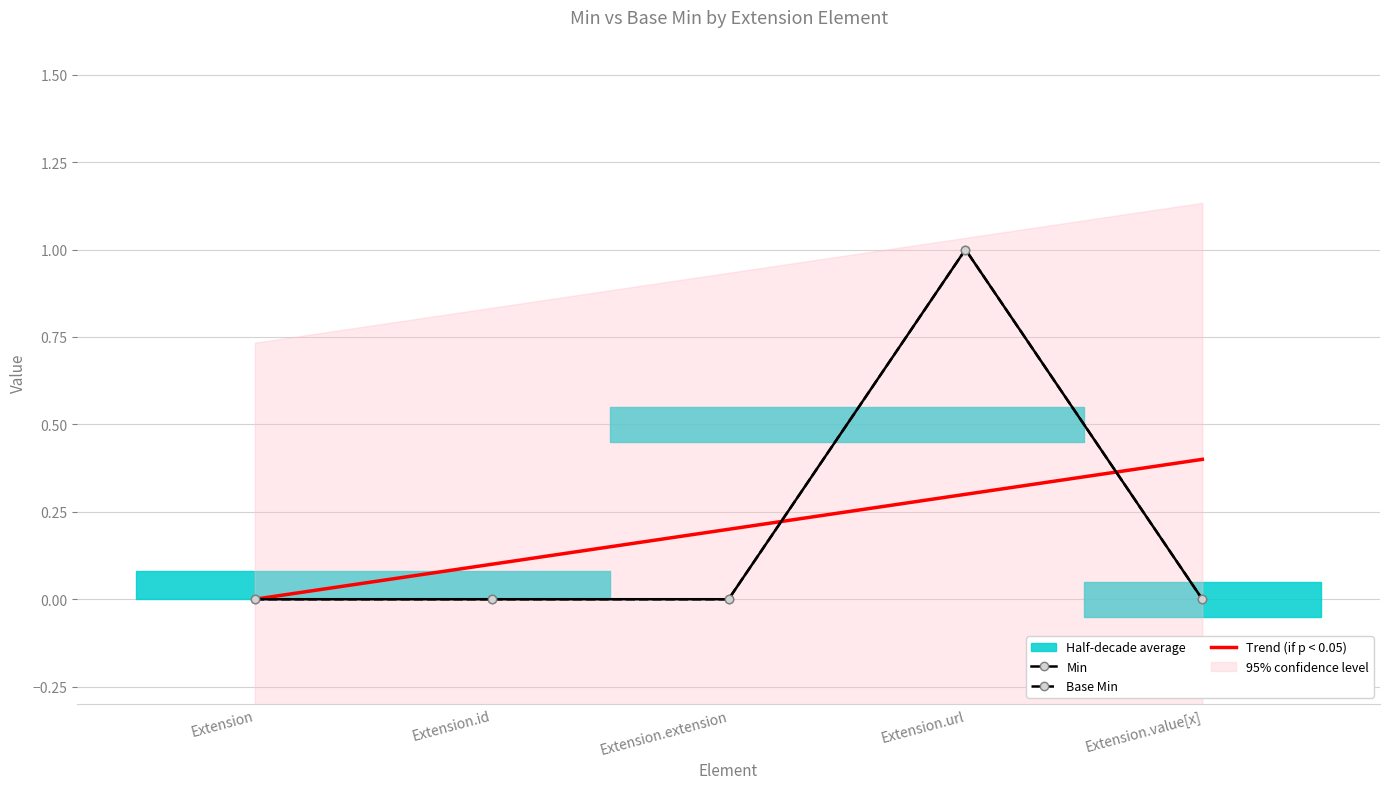

Is it true that Min equals 1.0 at Extension.url?

True